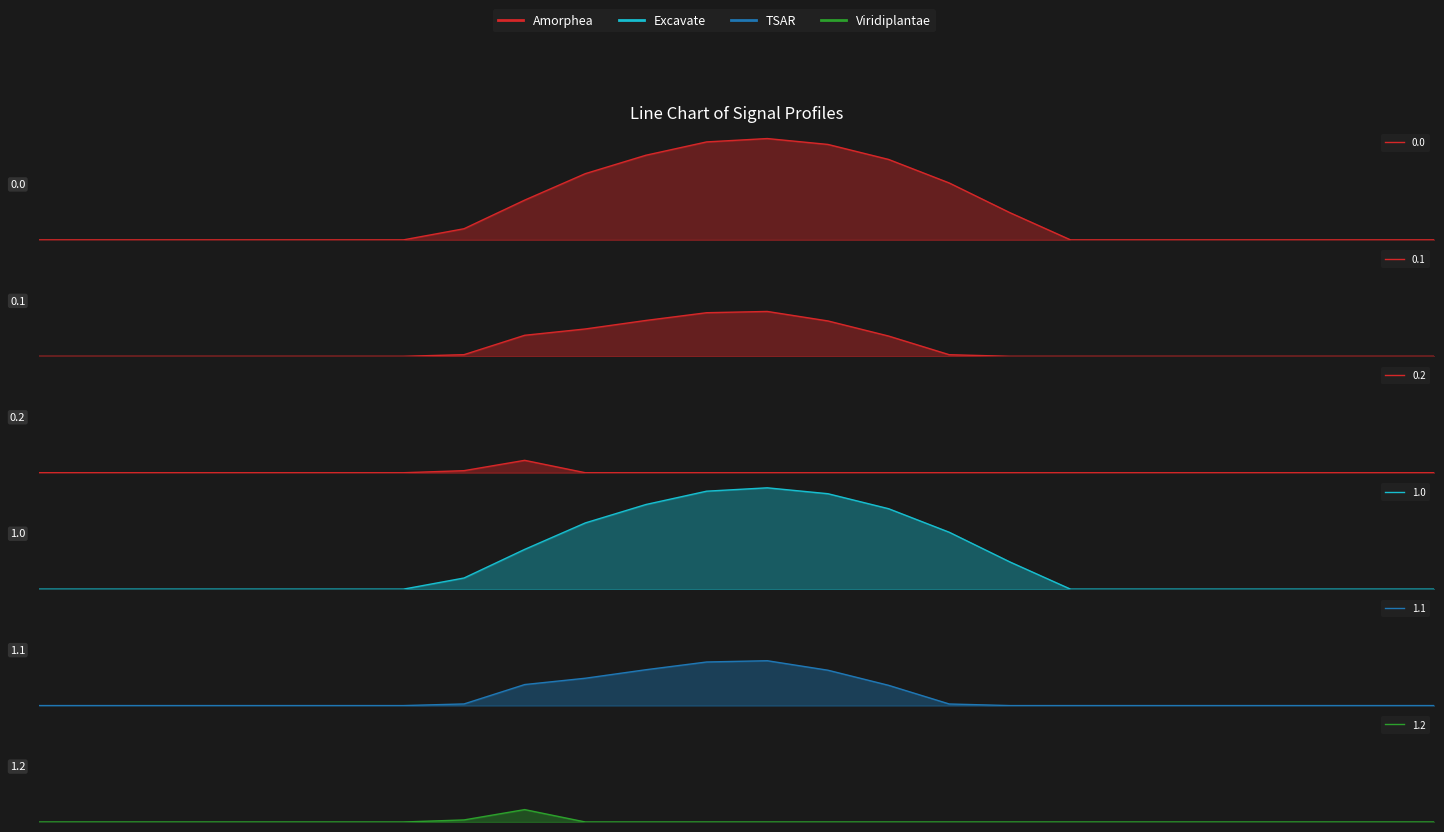

How many data points does each series have?

24